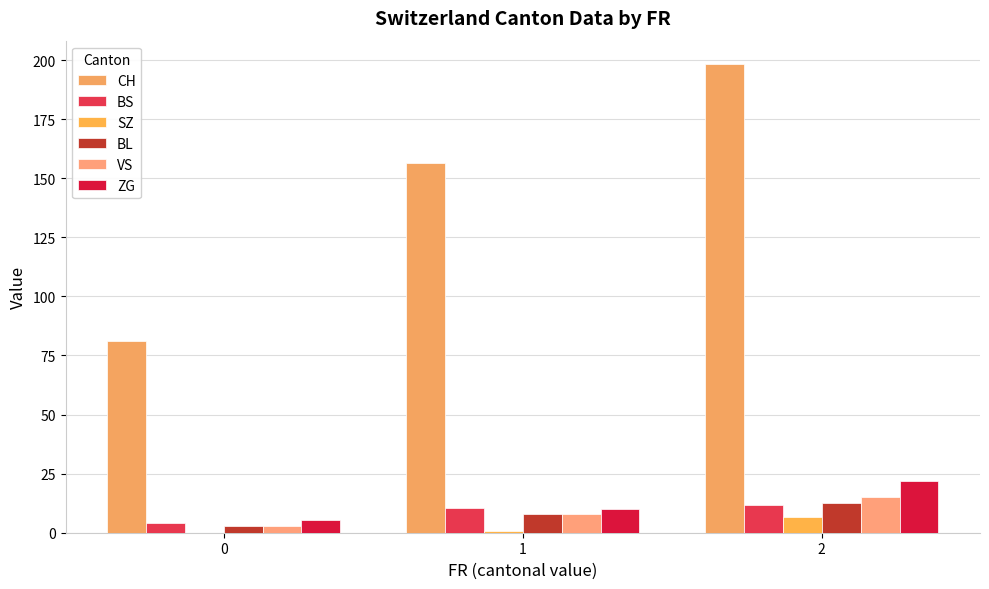

Reading right to left, what are all the values shown in this chart?

CH: 2=198.3	1=156.6	0=81.0
BS: 2=11.6	1=10.3	0=4.2
SZ: 2=6.6	1=0.7	0=0.0
BL: 2=12.5	1=8.0	0=2.8
VS: 2=15.3	1=7.9	0=2.7
ZG: 2=21.7	1=9.9	0=5.2